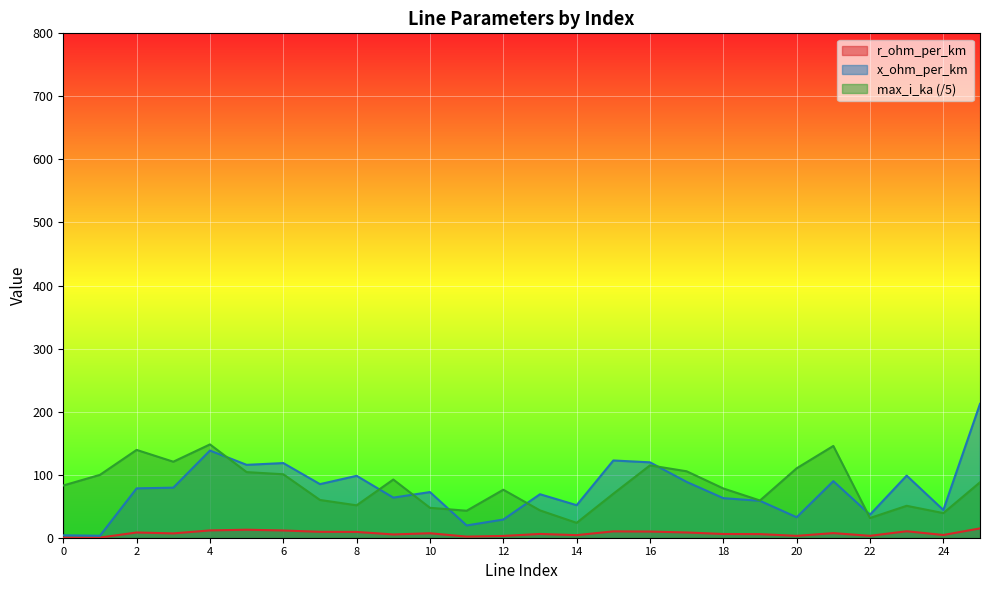

True or false: max_i_ka and r_ohm_per_km intersect in this chart.

False